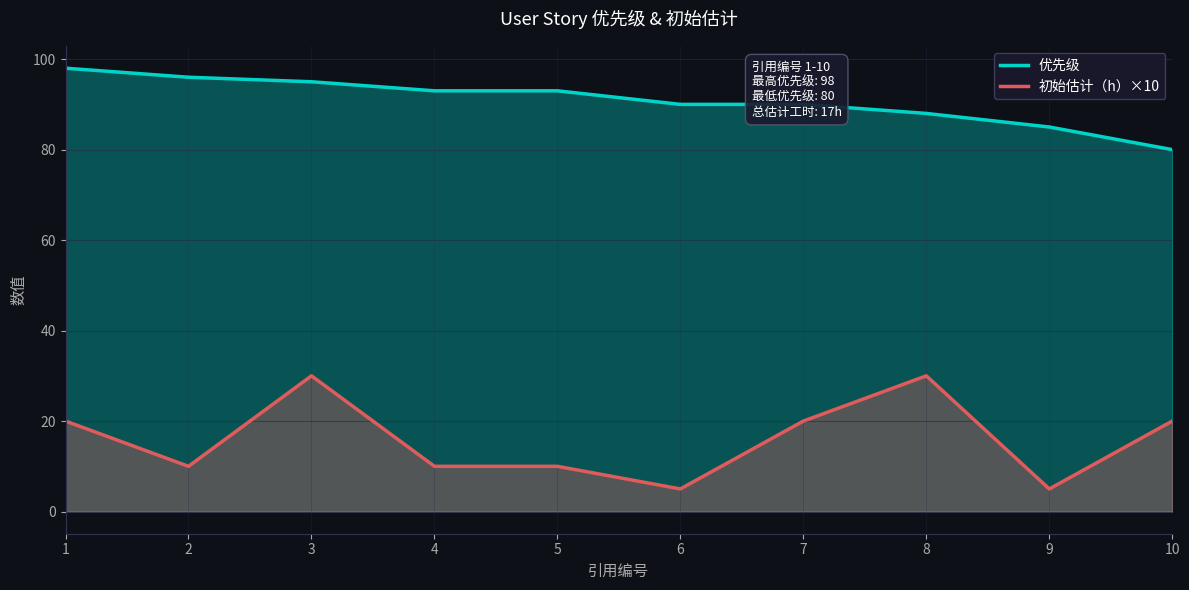

What is the value of the 优先级 point at the 7th from the left?

90